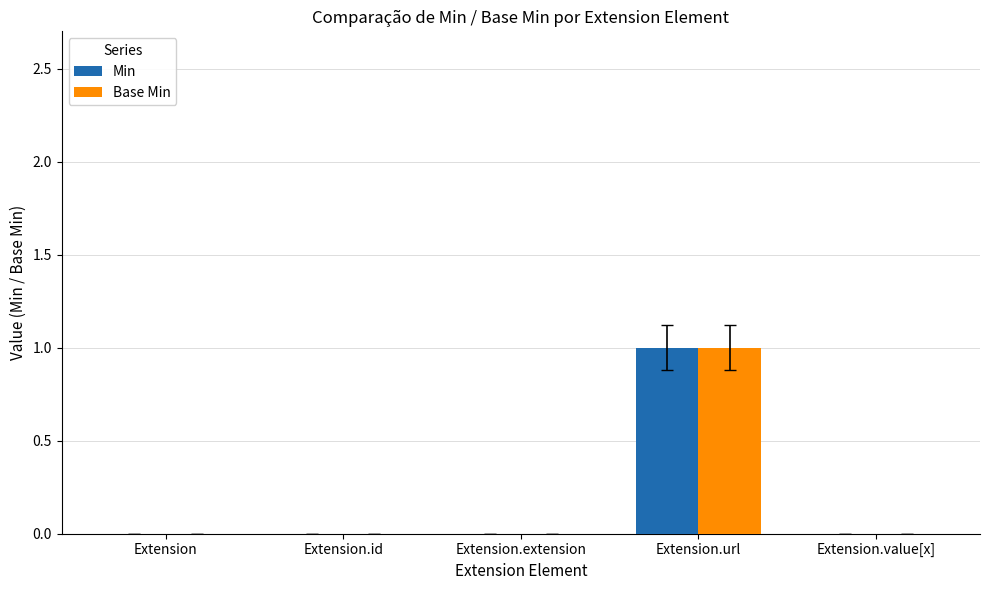

Does the chart contain stacked bars?

No